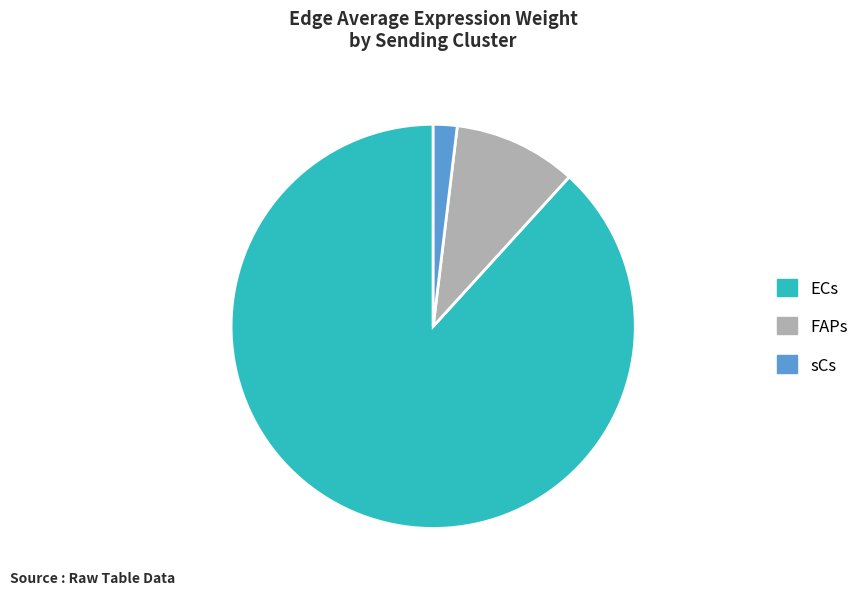

Which has a higher value, ECs or FAPs?

ECs